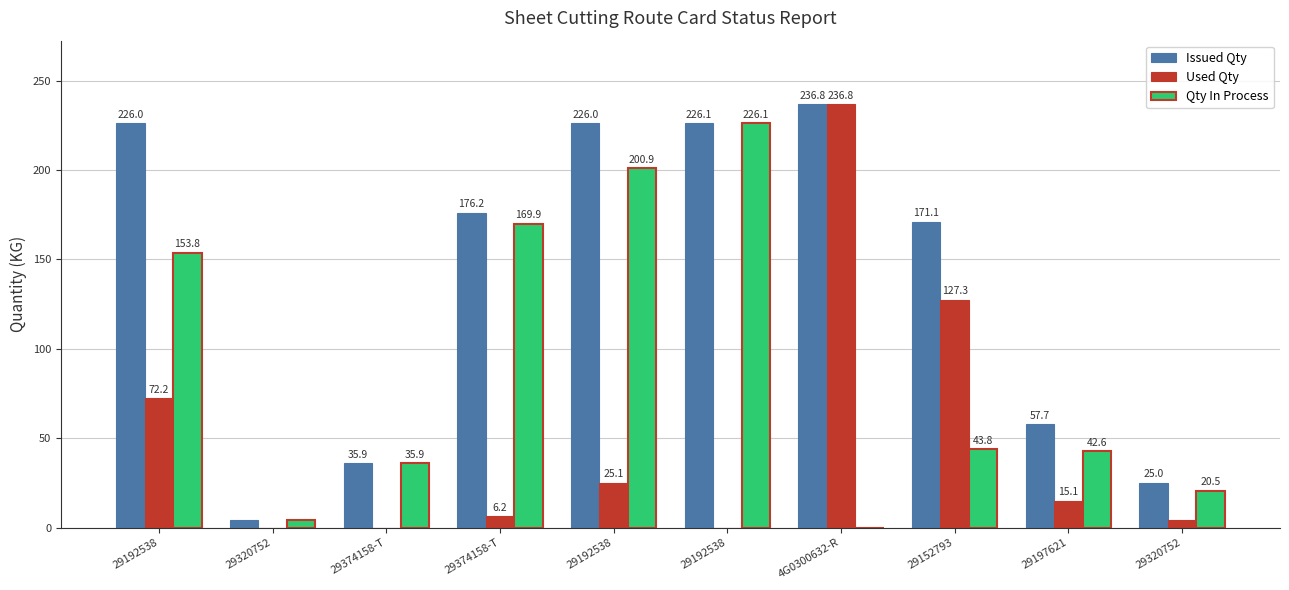

How many data points in Used Qty are above 15?

5